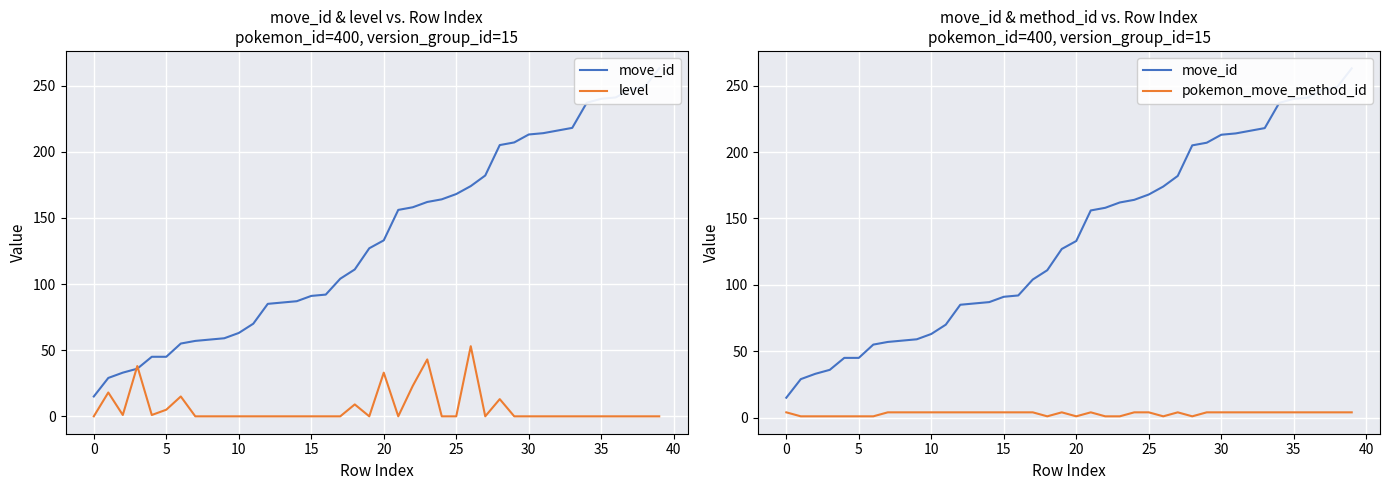

What is the sum of the pokemon_move_method_id values at 14 and 30?

8